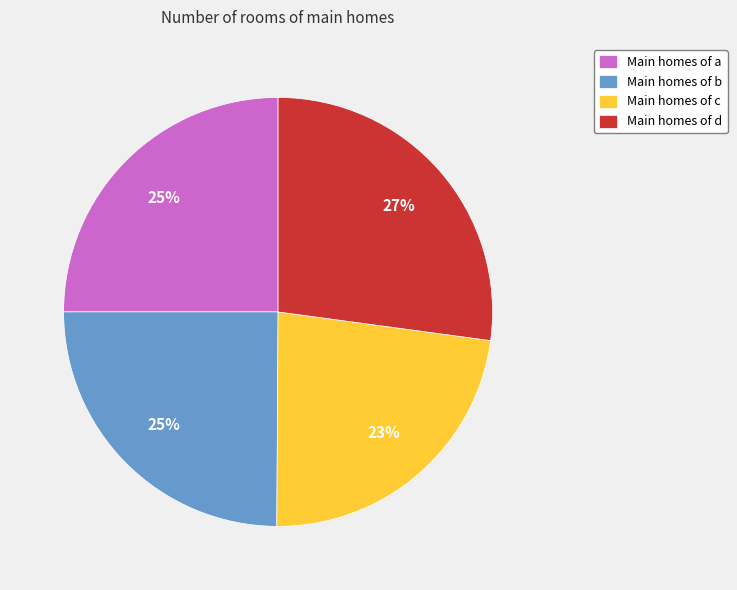

To the nearest percent, what is the average slice percentage?

25%